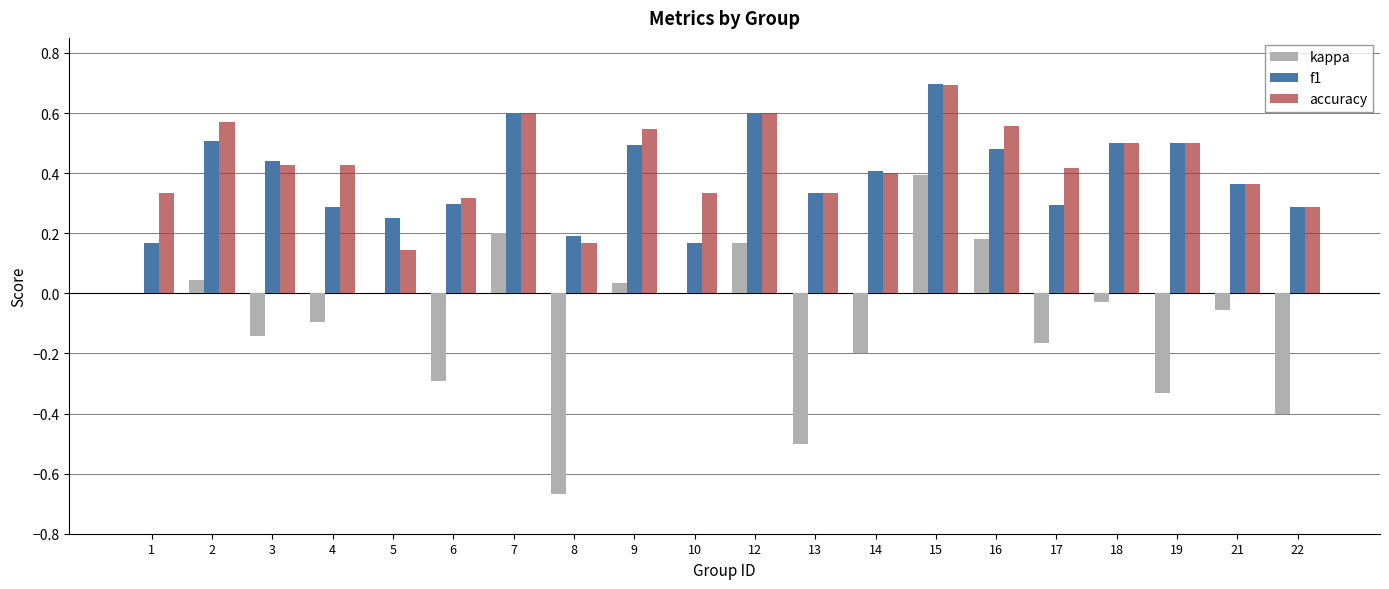

At which category does the chart reach its peak across all series?

15